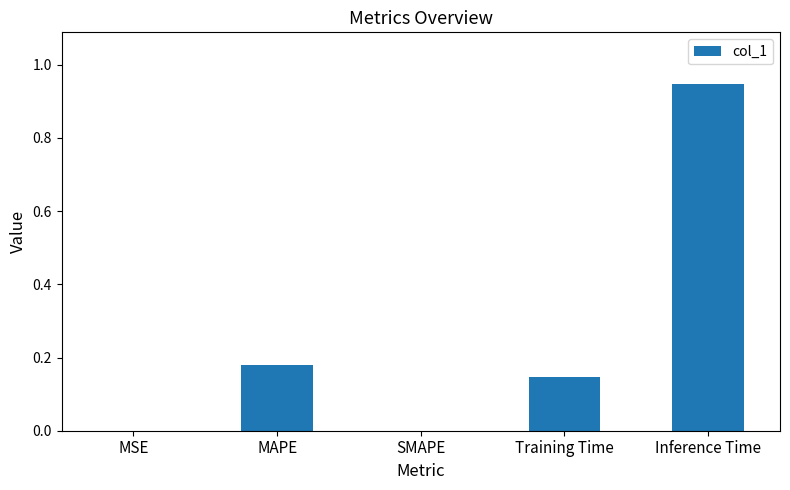

Is it true that the value at Inference Time is 0.6?

False